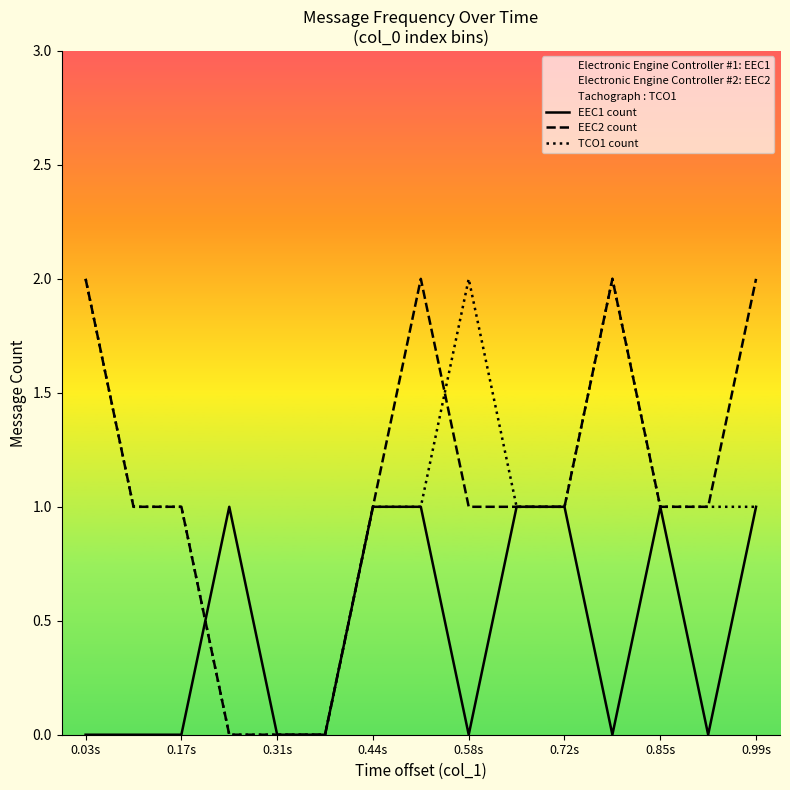

What is the average value of the EEC2 count series?

1